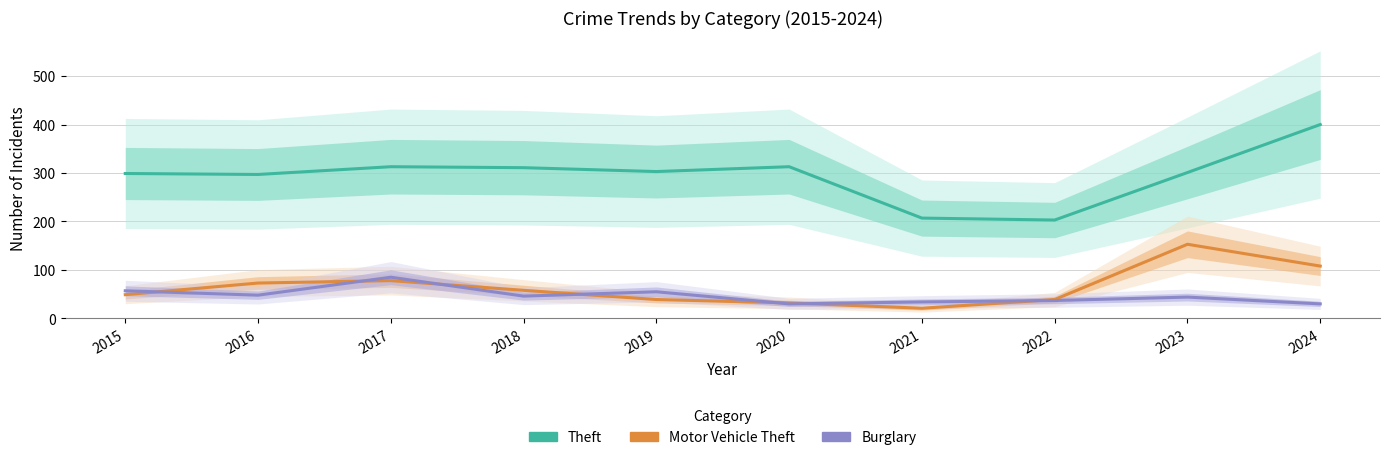

Where does the Motor Vehicle Theft series first go above 58?

2016